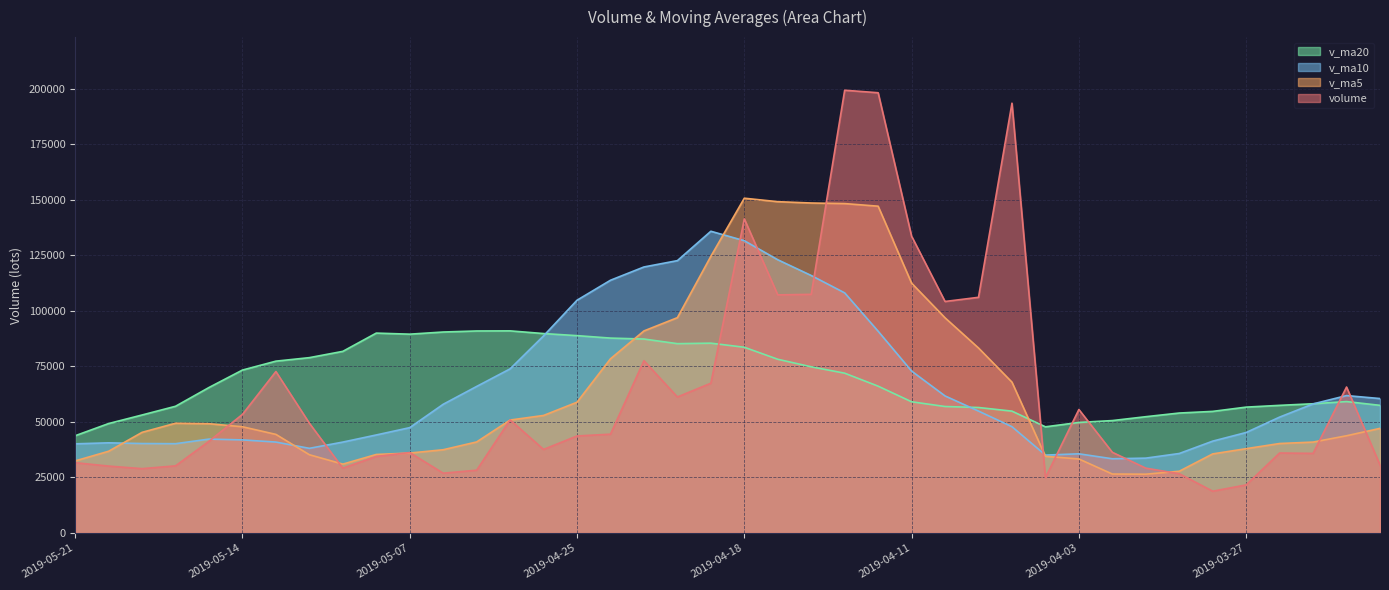

Where is v_ma10 nearest to the value 84593?

2019-04-26